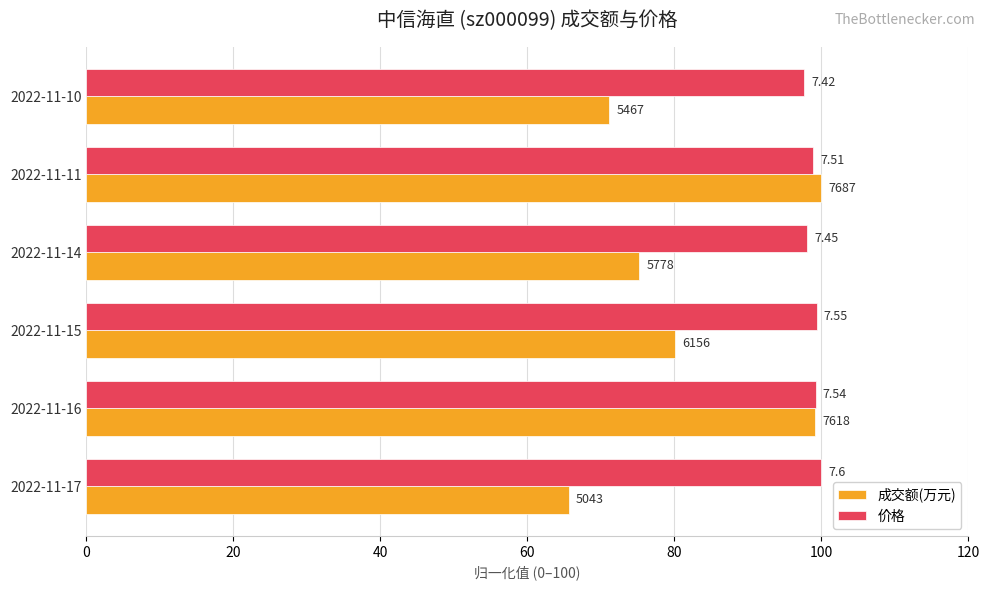

What is the difference between the maximum and minimum values in the 价格 series?

2.4